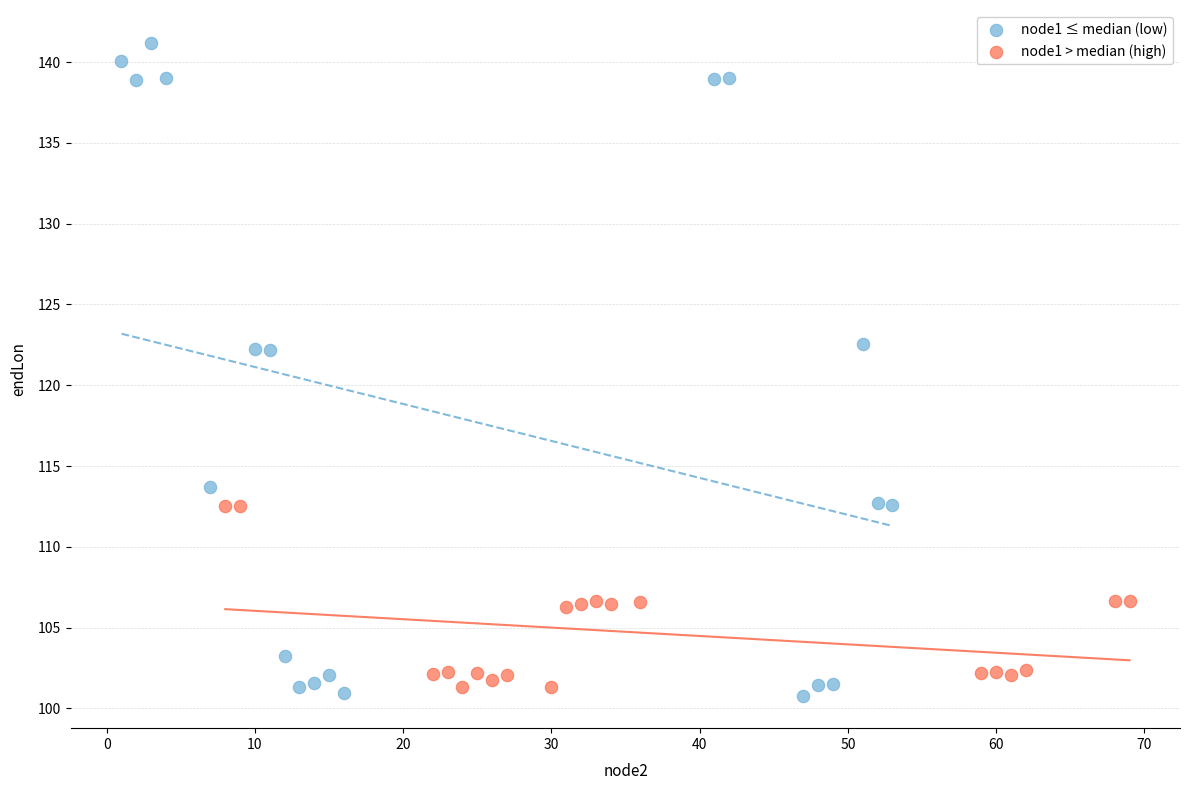

Which series reaches the maximum Y coordinate?

node1 ≤ median (low)